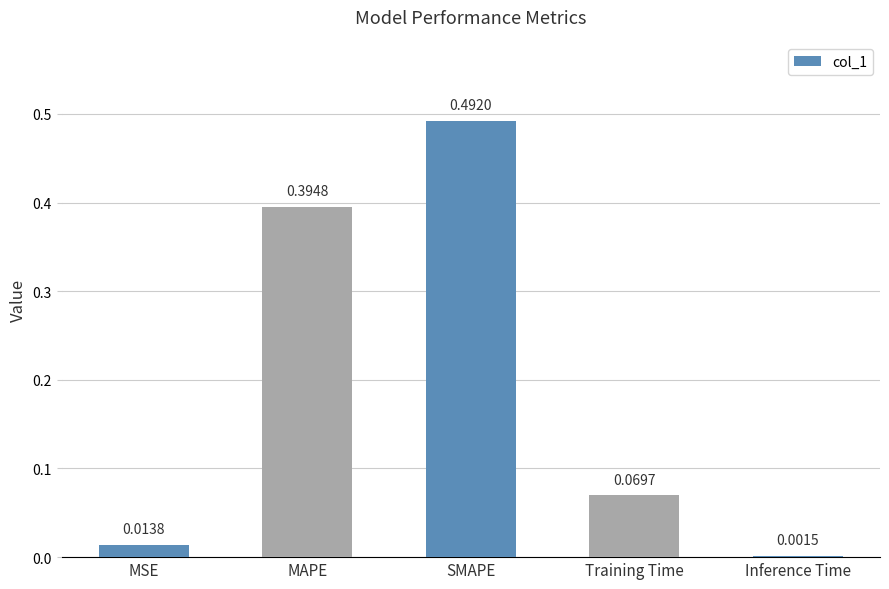

What is the change in value from SMAPE to Inference Time?

-0.5